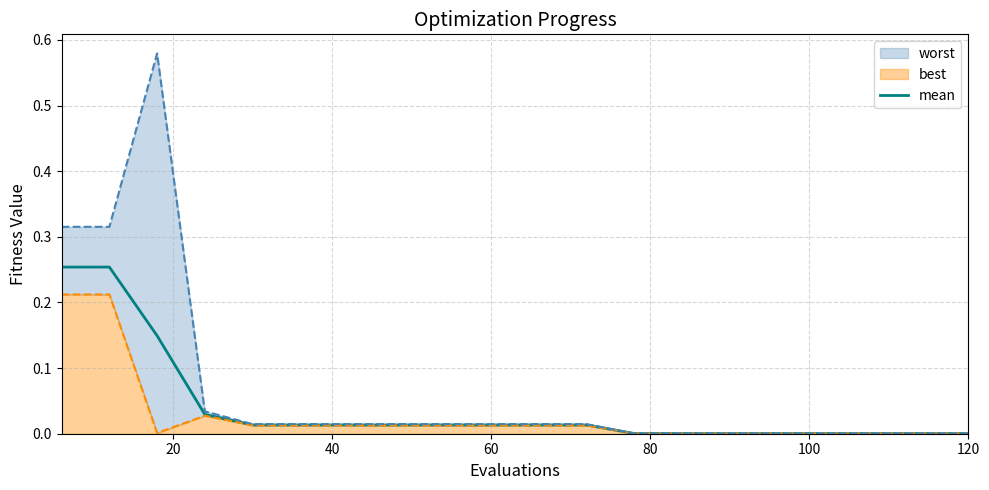

The chart shows a value of 0.0 at 80. True or false?

False